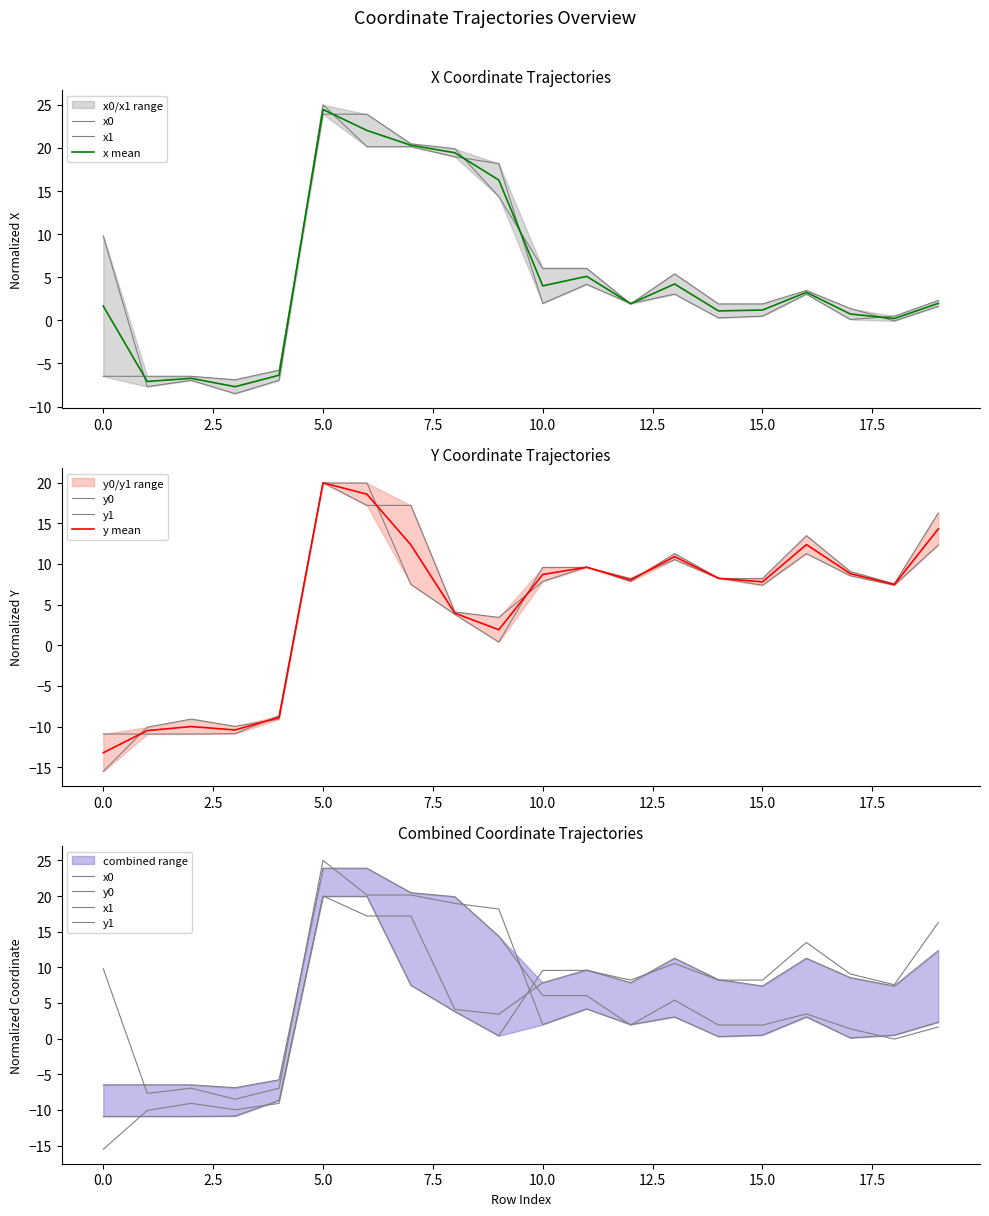

The value of x0 at 13 is 5.4. True or false?

True